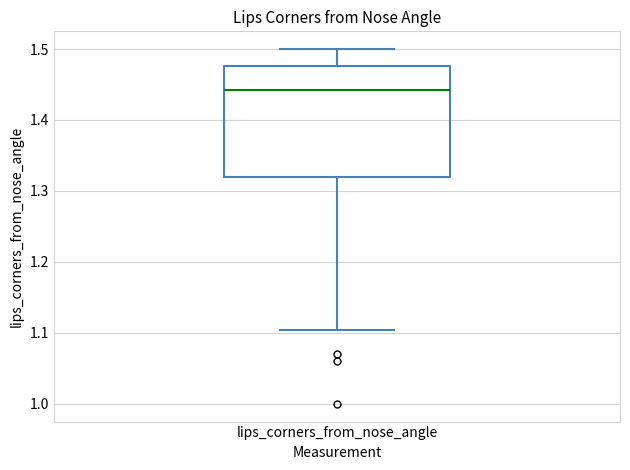

Read this box plot against the y-axis: the position of the median line, the range covered by the box, and the ends of both whiskers. The values are not printed on the chart, so give them approximately, as read against the axis.

median 1.44, box 1.32 to 1.48, whiskers 1.10 to 1.50